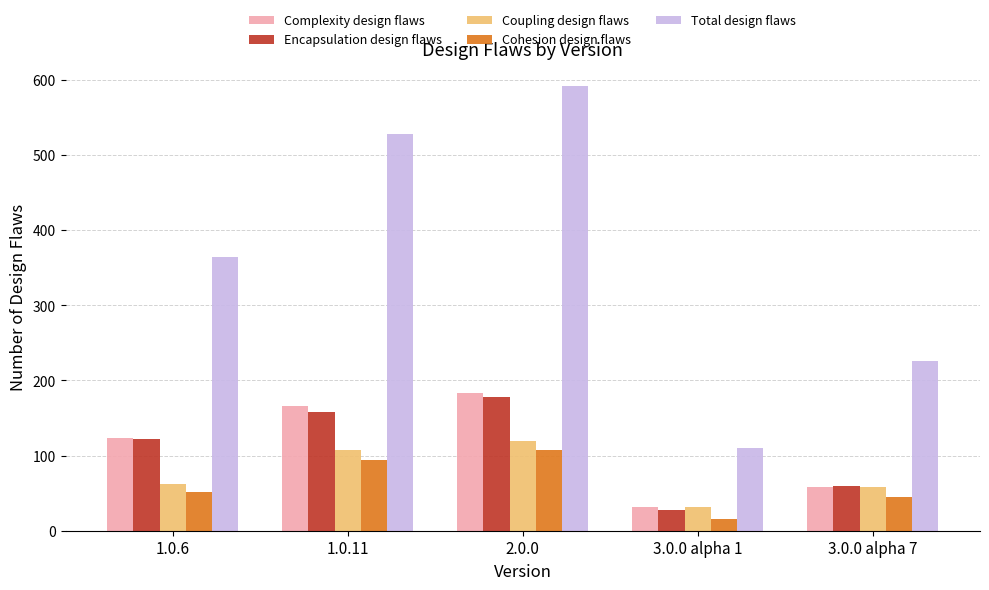

Reading right to left, transcribe all the data shown in this chart.

Complexity design flaws: 58	31	184	166	124
Encapsulation design flaws: 59	28	178	158	122
Coupling design flaws: 58	31	119	107	62
Cohesion design flaws: 45	16	107	94	52
Total design flaws: 226	110	592	528	365